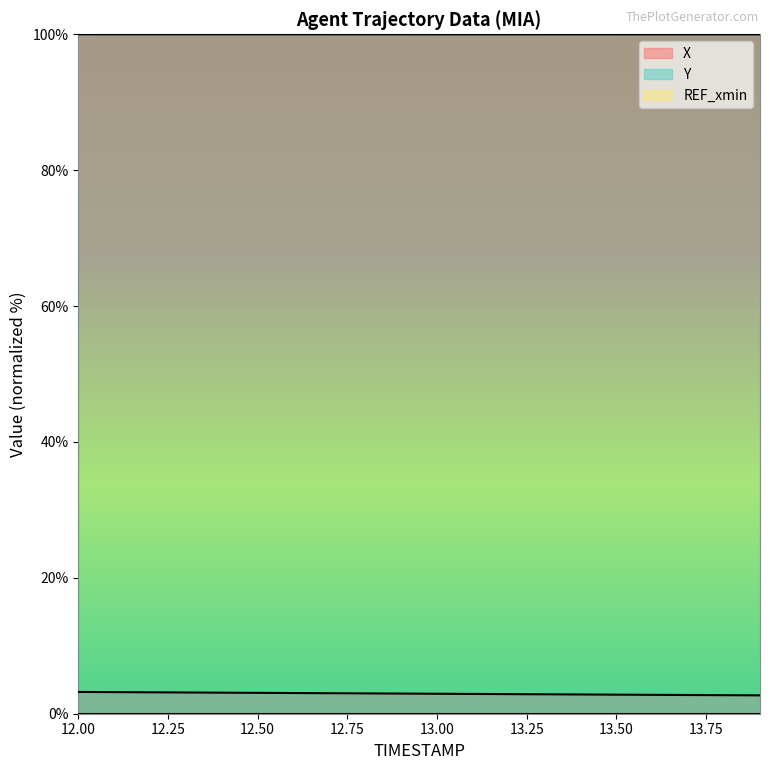

Rank the series by their average value, from highest to lowest.

Y, X